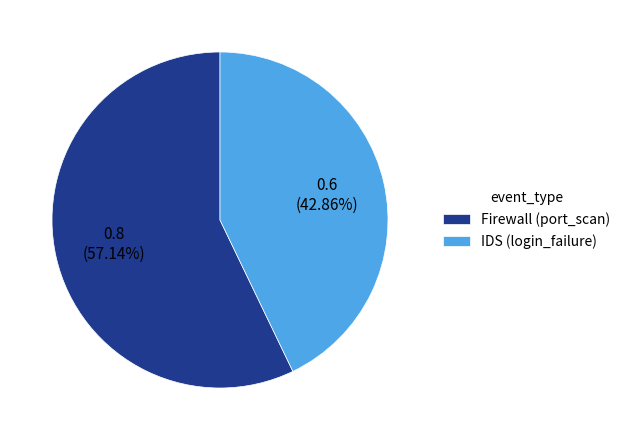

To the nearest percent, what portion does IDS (login_failure) represent?

43%